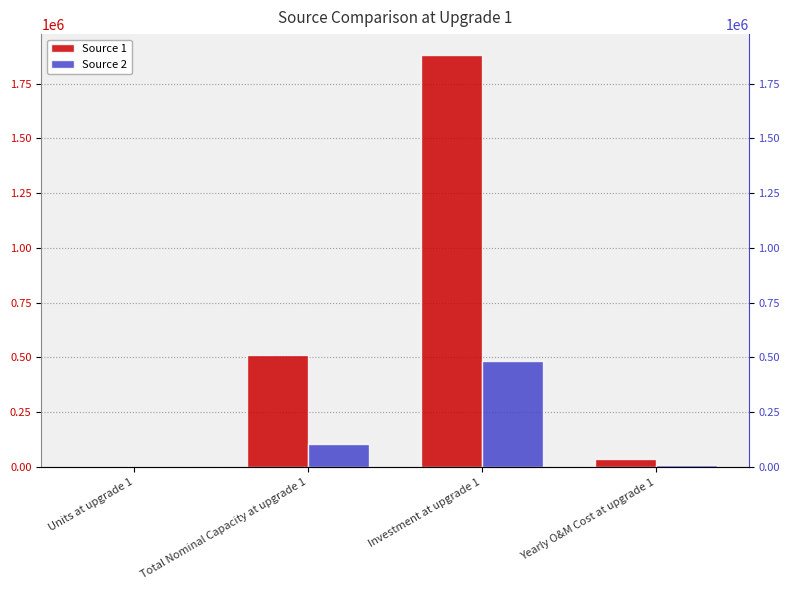

Which label corresponds to the largest value in the chart?

Investment at upgrade 1